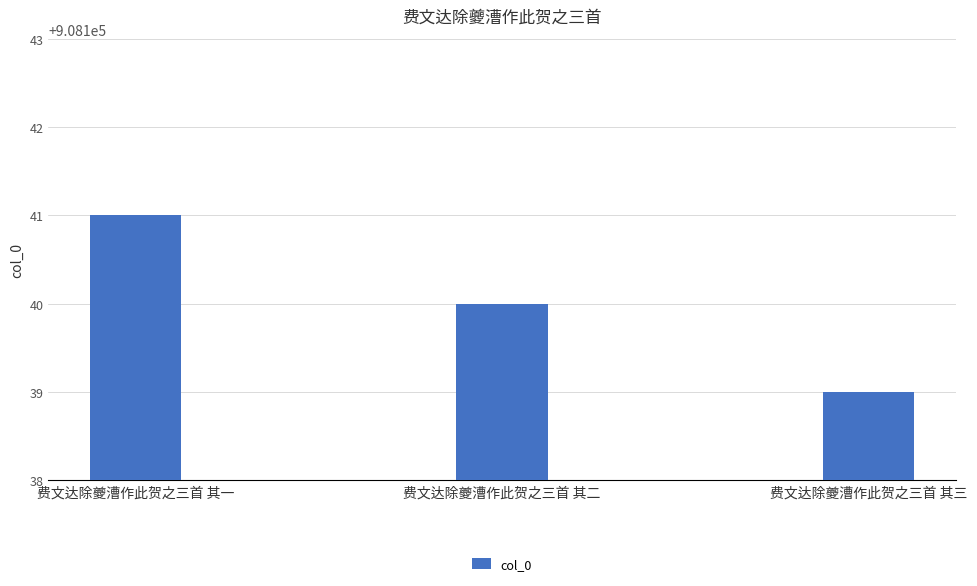

The value at 费文达除夔漕作此贺之三首 其三 is 267580. True or false?

False